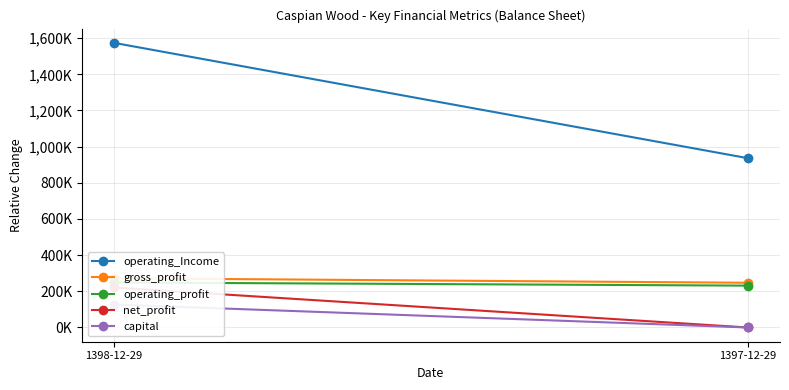

Rank the categories by operating_profit value from highest to lowest.

1398-12-29, 1397-12-29